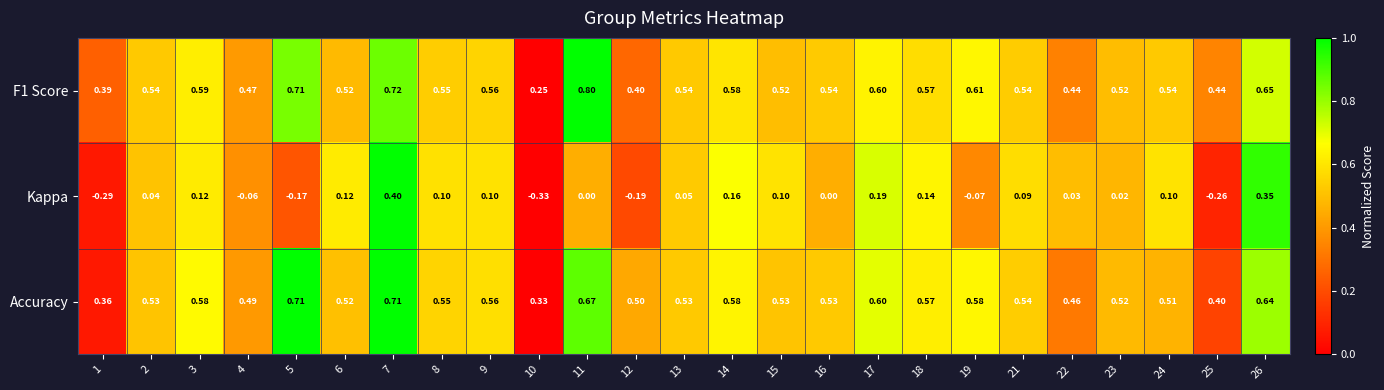

Between 8 and 19, which series saw the biggest shift?

Kappa